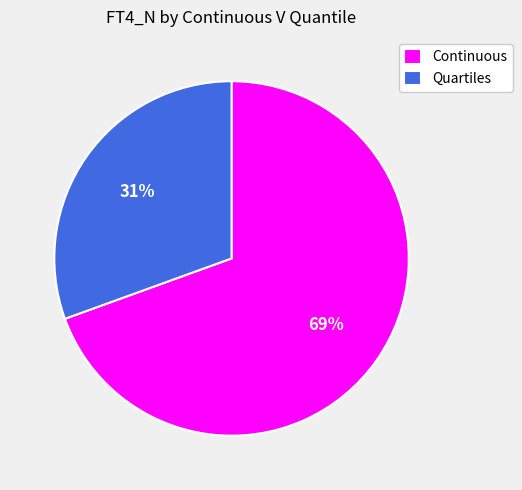

How many slices are in this pie chart?

2